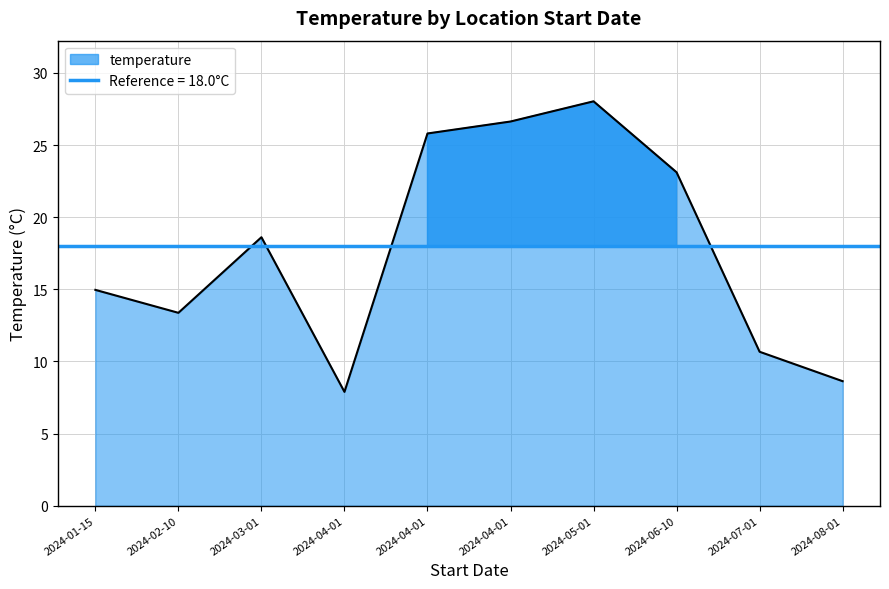

What is the difference between the values at 2024-04-01 and 2024-07-01?

2.8